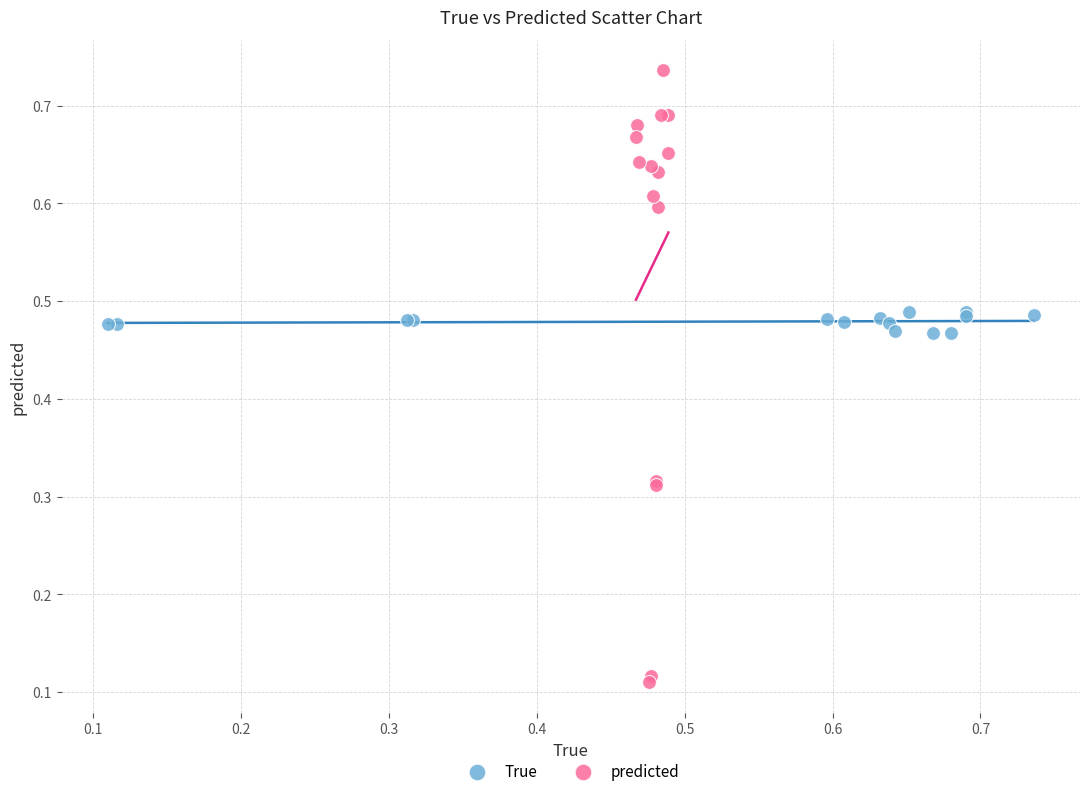

Which series contains the highest Y value?

predicted